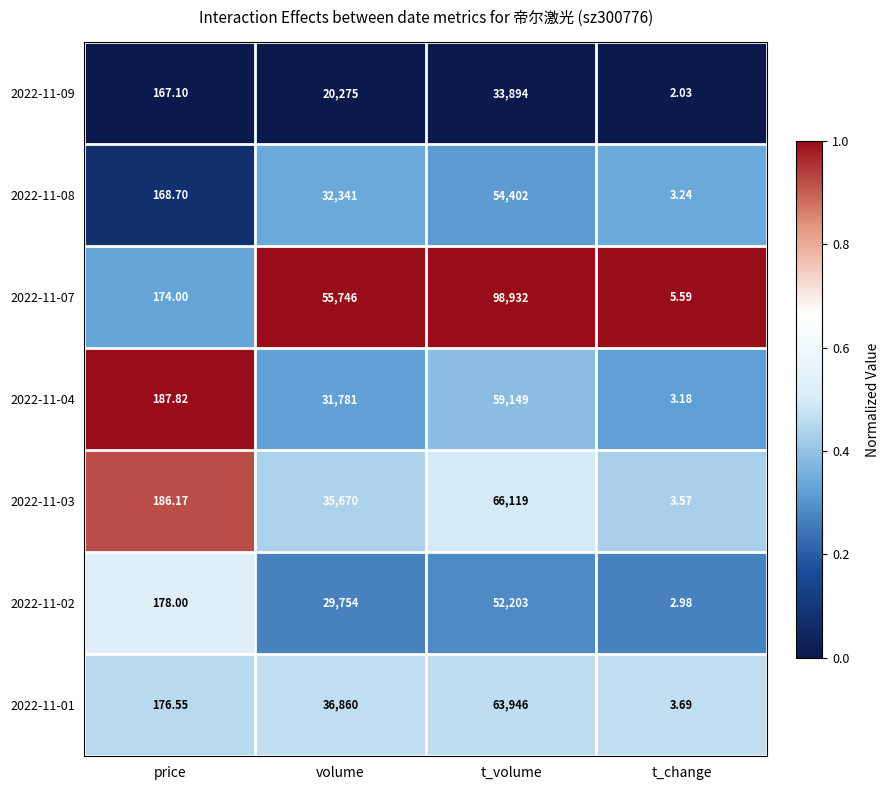

Which category has the highest value in the 2022-11-04 series?

t_volume